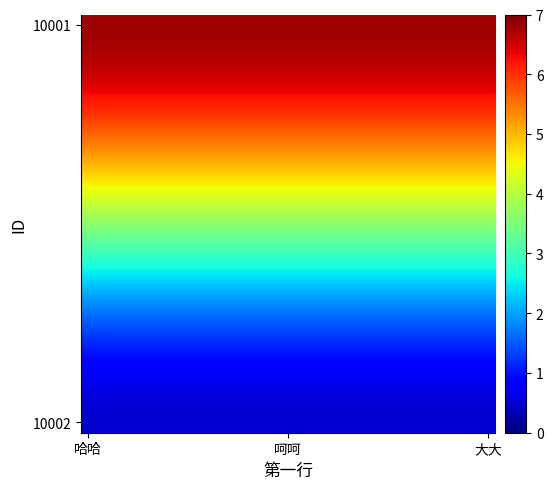

How many distinct data groups are displayed?

20